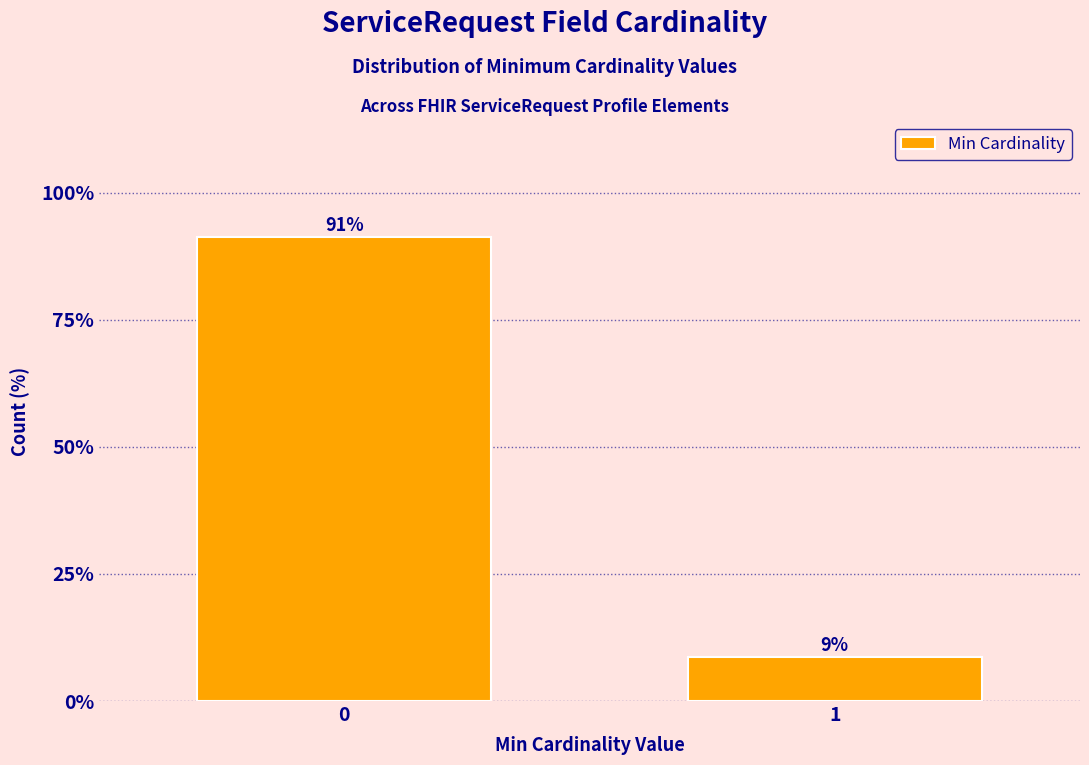

What value does the data have at 1?

8.7